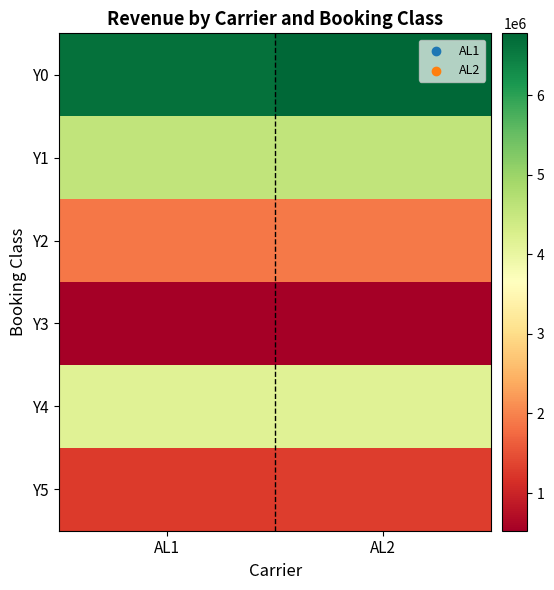

At how many categories does at least one series exceed 2246527?

2